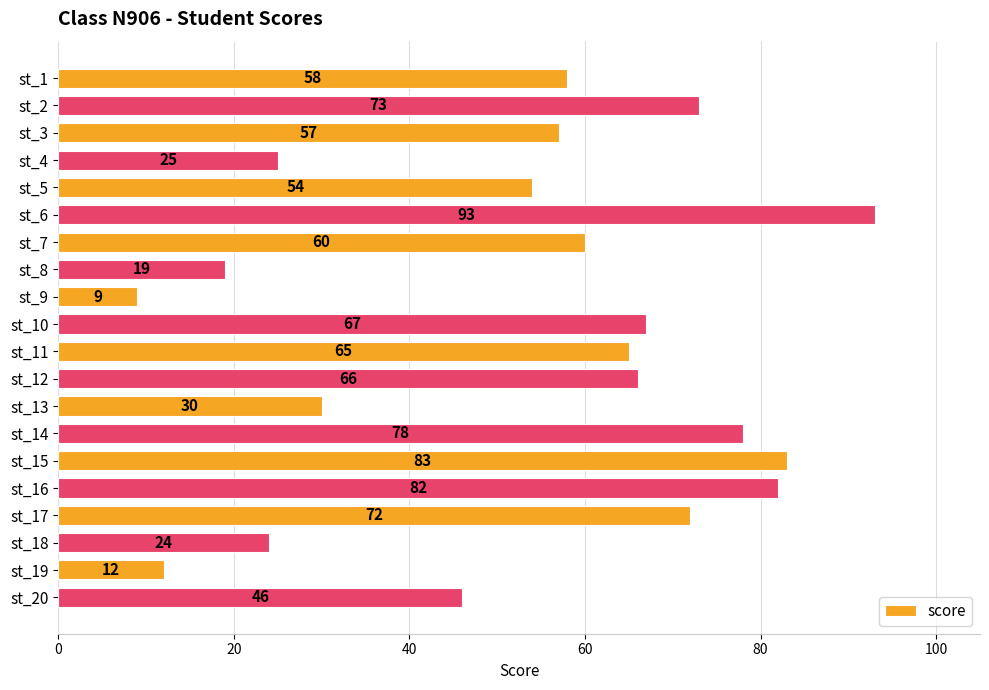

List the labels in order of value, largest first.

st_6, st_15, st_16, st_14, st_2, st_17, st_10, st_12, st_11, st_7, st_1, st_3, st_5, st_20, st_13, st_4, st_18, st_8, st_19, st_9